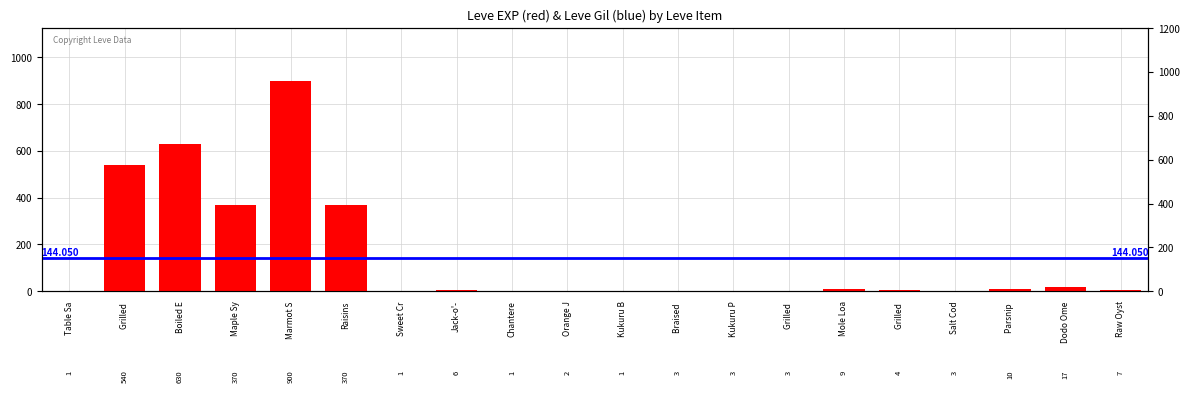

Which category has the highest value across all series?

Marmot S